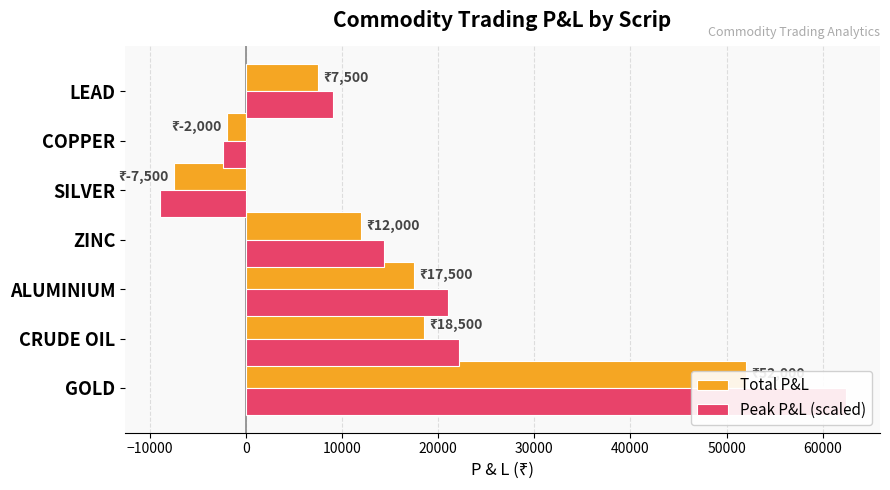

What is the spread (max minus min) of values at SILVER?

1500